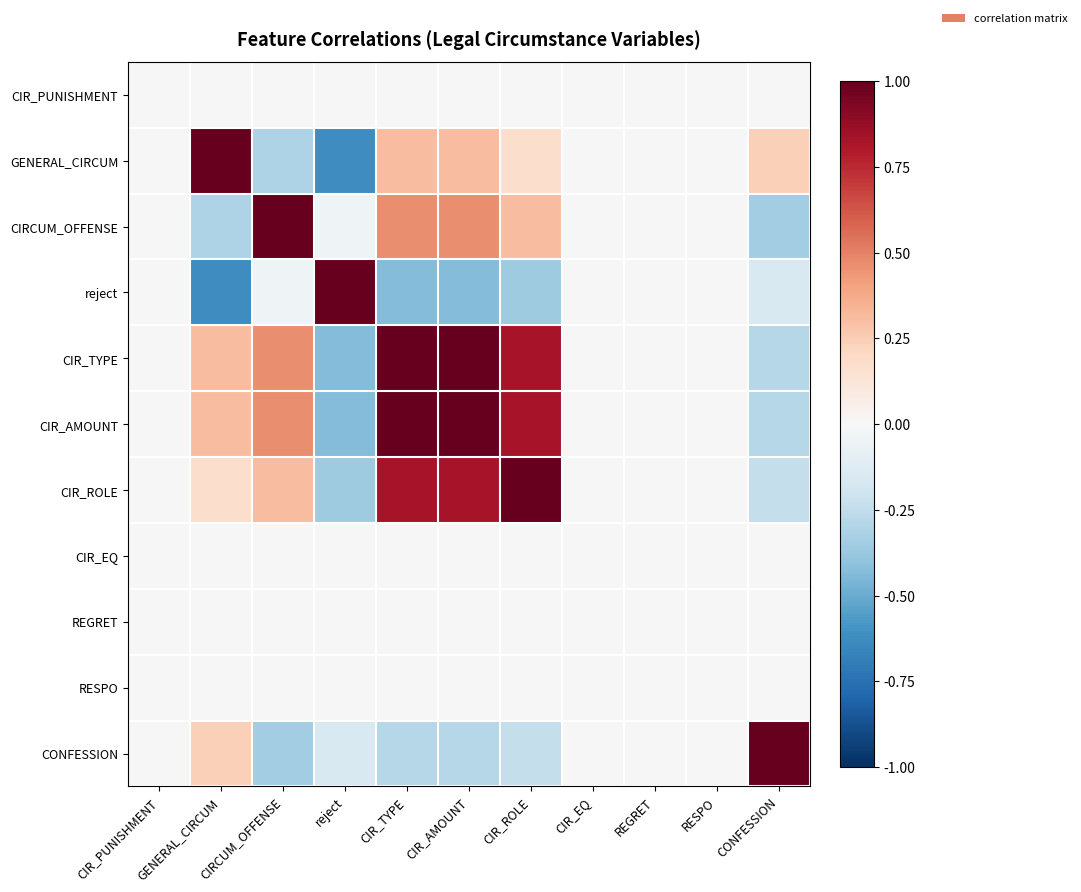

Reading left to right, extract all data points from this chart.

CIR_PUNISHMENT: CIR_PUNISHMENT=0.0	GENERAL_CIRCUM=0.0	CIRCUM_OFFENSE=0.0	reject=0.0	CIR_TYPE=0.0	CIR_AMOUNT=0.0	CIR_ROLE=0.0	CIR_EQ=0.0	REGRET=0.0	RESPO=0.0	CONFESSION=0.0
GENERAL_CIRCUM: CIR_PUNISHMENT=0.0	GENERAL_CIRCUM=1.0	CIRCUM_OFFENSE=-0.3	reject=-0.6	CIR_TYPE=0.3	CIR_AMOUNT=0.3	CIR_ROLE=0.2	CIR_EQ=0.0	REGRET=0.0	RESPO=0.0	CONFESSION=0.2
CIRCUM_OFFENSE: CIR_PUNISHMENT=0.0	GENERAL_CIRCUM=-0.3	CIRCUM_OFFENSE=1.0	reject=-0.0	CIR_TYPE=0.5	CIR_AMOUNT=0.5	CIR_ROLE=0.3	CIR_EQ=0.0	REGRET=0.0	RESPO=0.0	CONFESSION=-0.3
reject: CIR_PUNISHMENT=0.0	GENERAL_CIRCUM=-0.6	CIRCUM_OFFENSE=-0.0	reject=1.0	CIR_TYPE=-0.4	CIR_AMOUNT=-0.4	CIR_ROLE=-0.4	CIR_EQ=0.0	REGRET=0.0	RESPO=0.0	CONFESSION=-0.1
CIR_TYPE: CIR_PUNISHMENT=0.0	GENERAL_CIRCUM=0.3	CIRCUM_OFFENSE=0.5	reject=-0.4	CIR_TYPE=1.0	CIR_AMOUNT=1.0	CIR_ROLE=0.8	CIR_EQ=0.0	REGRET=0.0	RESPO=0.0	CONFESSION=-0.3
CIR_AMOUNT: CIR_PUNISHMENT=0.0	GENERAL_CIRCUM=0.3	CIRCUM_OFFENSE=0.5	reject=-0.4	CIR_TYPE=1.0	CIR_AMOUNT=1.0	CIR_ROLE=0.8	CIR_EQ=0.0	REGRET=0.0	RESPO=0.0	CONFESSION=-0.3
CIR_ROLE: CIR_PUNISHMENT=0.0	GENERAL_CIRCUM=0.2	CIRCUM_OFFENSE=0.3	reject=-0.4	CIR_TYPE=0.8	CIR_AMOUNT=0.8	CIR_ROLE=1.0	CIR_EQ=0.0	REGRET=0.0	RESPO=0.0	CONFESSION=-0.2
CIR_EQ: CIR_PUNISHMENT=0.0	GENERAL_CIRCUM=0.0	CIRCUM_OFFENSE=0.0	reject=0.0	CIR_TYPE=0.0	CIR_AMOUNT=0.0	CIR_ROLE=0.0	CIR_EQ=0.0	REGRET=0.0	RESPO=0.0	CONFESSION=0.0
REGRET: CIR_PUNISHMENT=0.0	GENERAL_CIRCUM=0.0	CIRCUM_OFFENSE=0.0	reject=0.0	CIR_TYPE=0.0	CIR_AMOUNT=0.0	CIR_ROLE=0.0	CIR_EQ=0.0	REGRET=0.0	RESPO=0.0	CONFESSION=0.0
RESPO: CIR_PUNISHMENT=0.0	GENERAL_CIRCUM=0.0	CIRCUM_OFFENSE=0.0	reject=0.0	CIR_TYPE=0.0	CIR_AMOUNT=0.0	CIR_ROLE=0.0	CIR_EQ=0.0	REGRET=0.0	RESPO=0.0	CONFESSION=0.0
CONFESSION: CIR_PUNISHMENT=0.0	GENERAL_CIRCUM=0.2	CIRCUM_OFFENSE=-0.3	reject=-0.1	CIR_TYPE=-0.3	CIR_AMOUNT=-0.3	CIR_ROLE=-0.2	CIR_EQ=0.0	REGRET=0.0	RESPO=0.0	CONFESSION=1.0